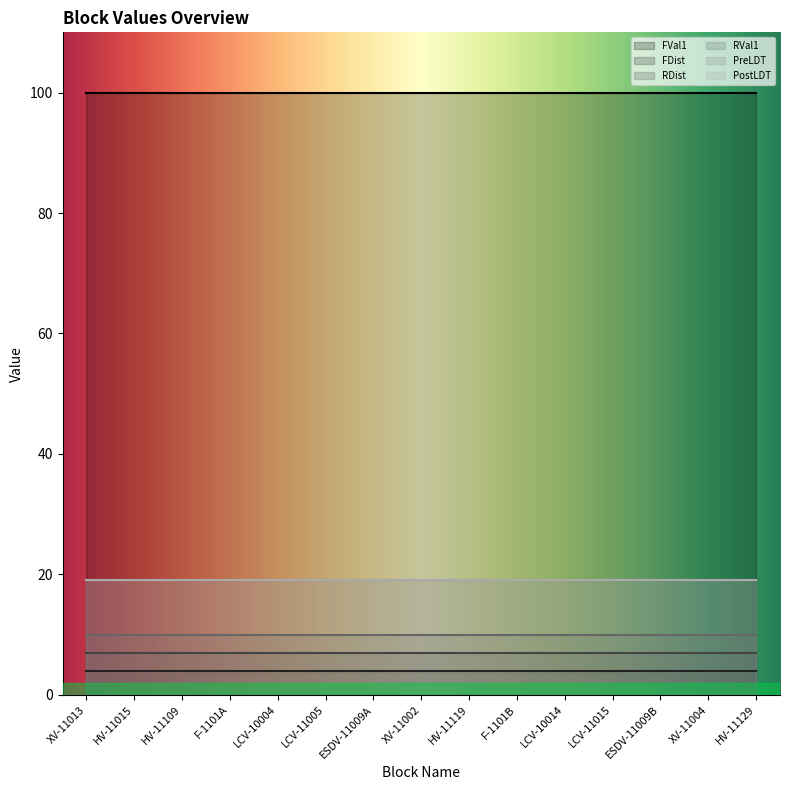

What is the value of the PostLDT point at the 8th from the left?

19